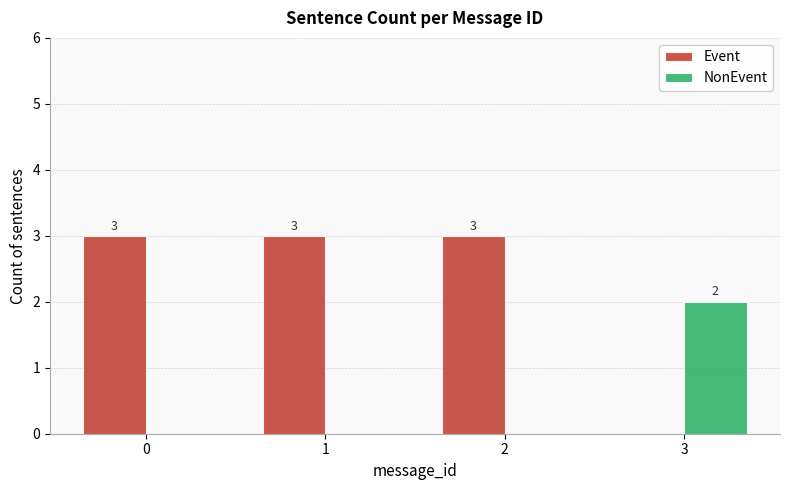

At which label is Event closest to 1?

3